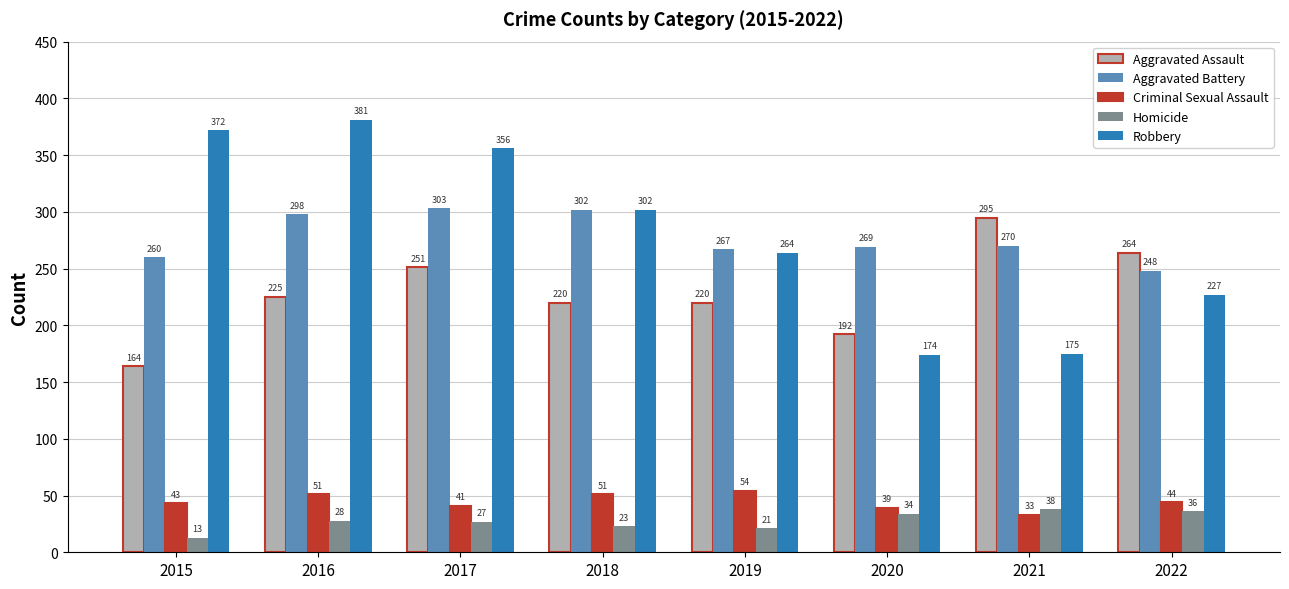

At which label is Criminal Sexual Assault closest to 43?

2015